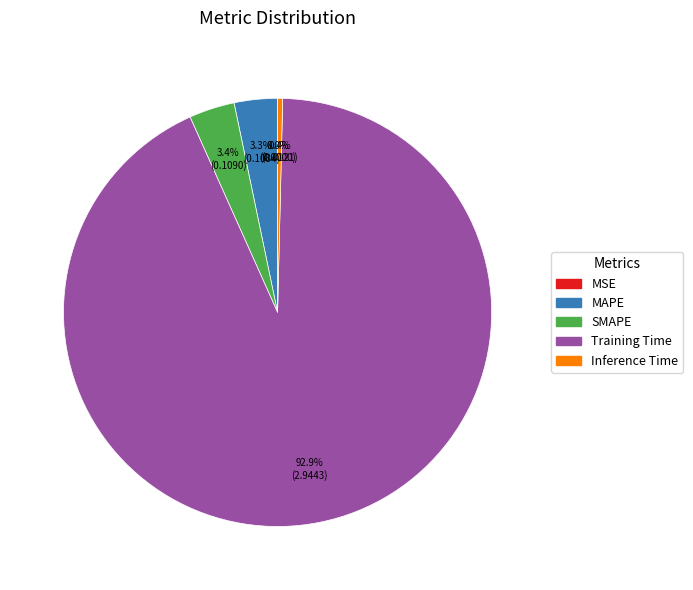

Which category has the biggest portion of the pie?

Training Time